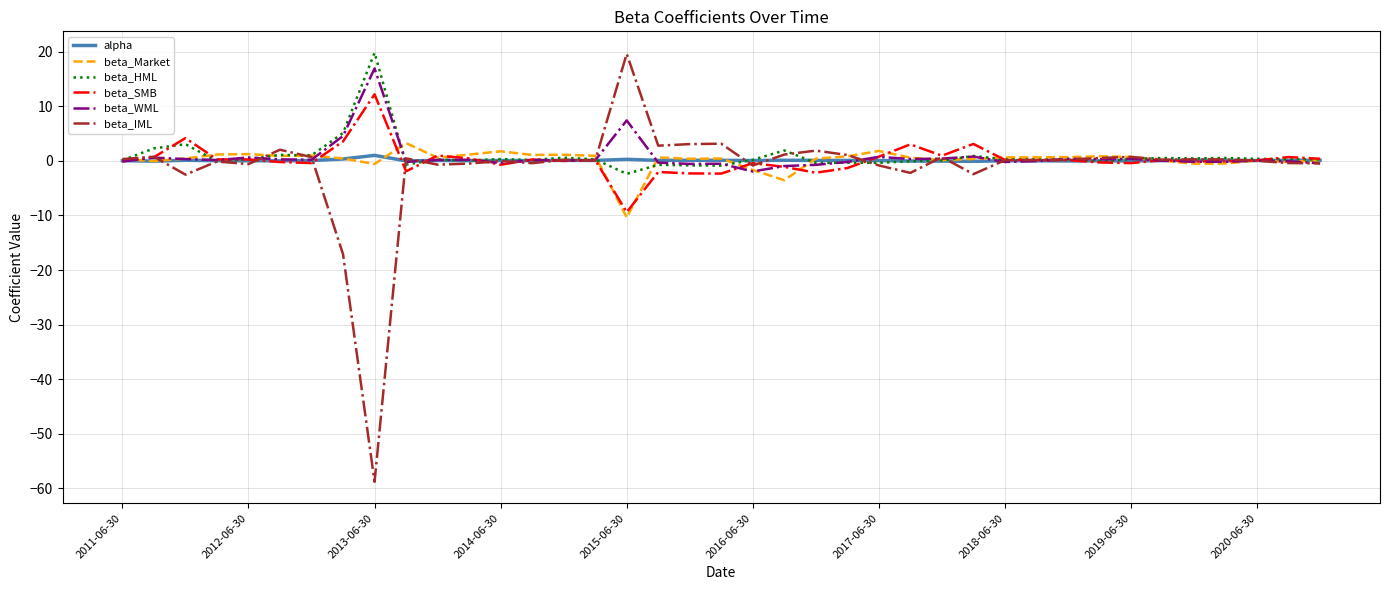

What is the maximum value for beta_SMB?

12.2